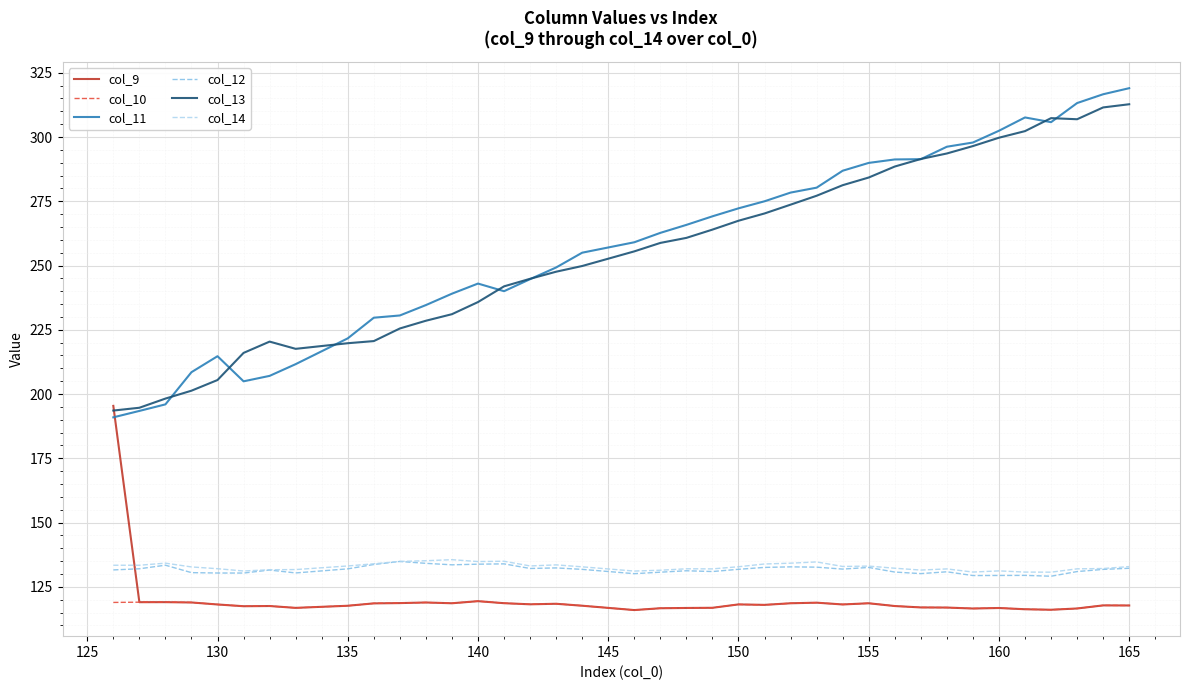

What is the maximum value shown in the chart?

319.0